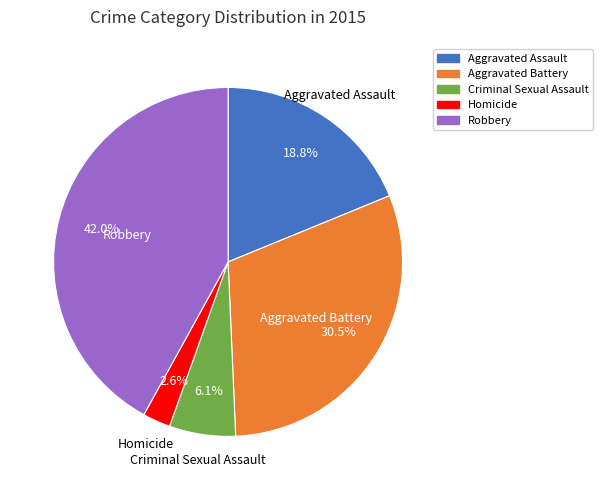

Rank the categories by value from highest to lowest.

Robbery, Aggravated Battery, Aggravated Assault, Criminal Sexual Assault, Homicide